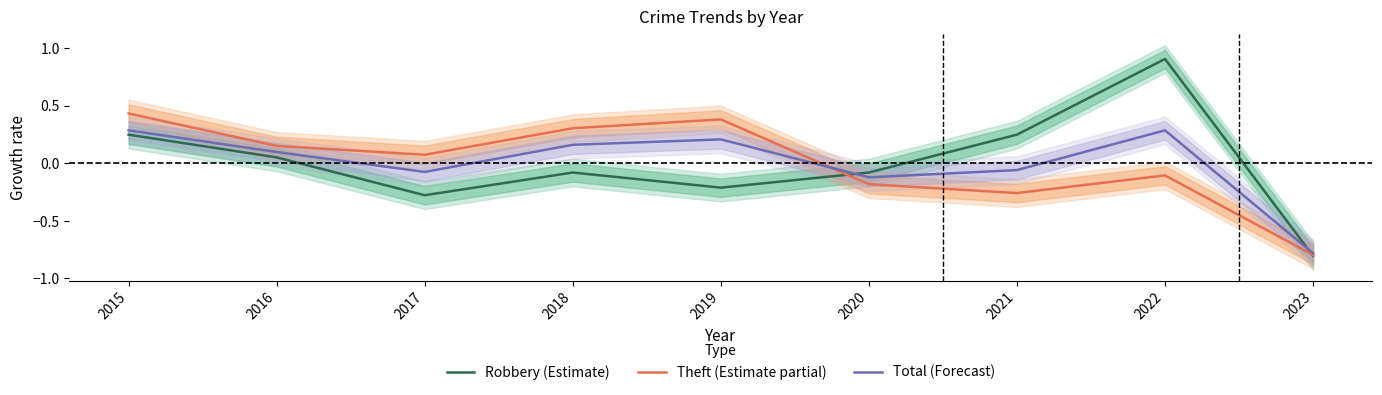

What is the difference between the highest and lowest values at 2015?

0.2